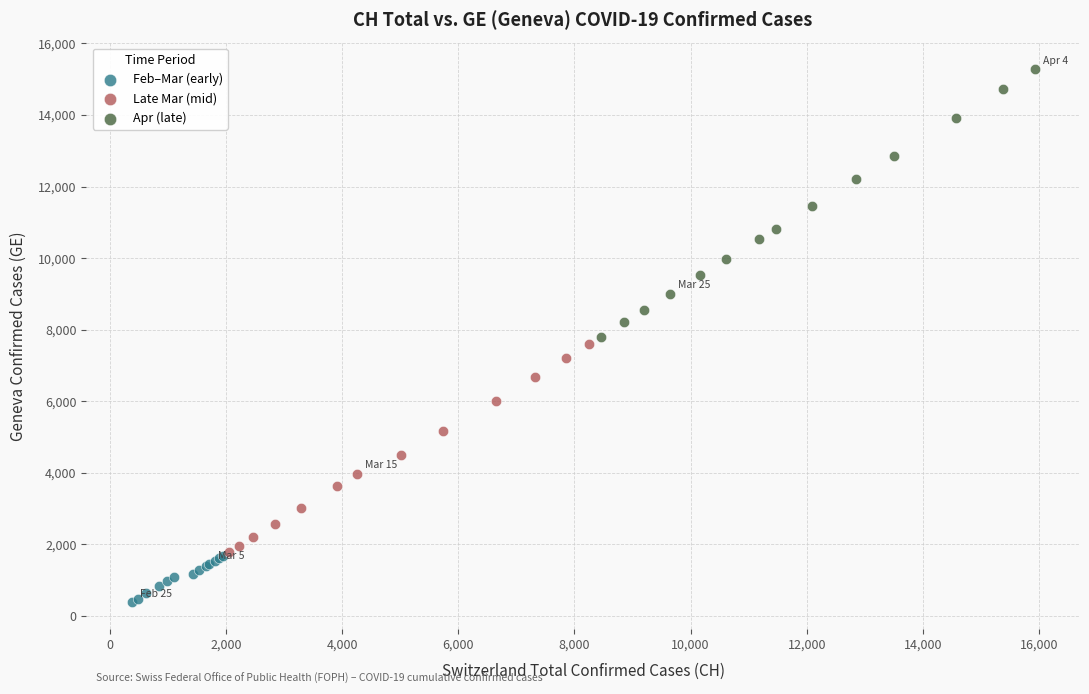

What are all the series names shown in the legend?

Feb–Mar (early), Late Mar (mid), Apr (late)